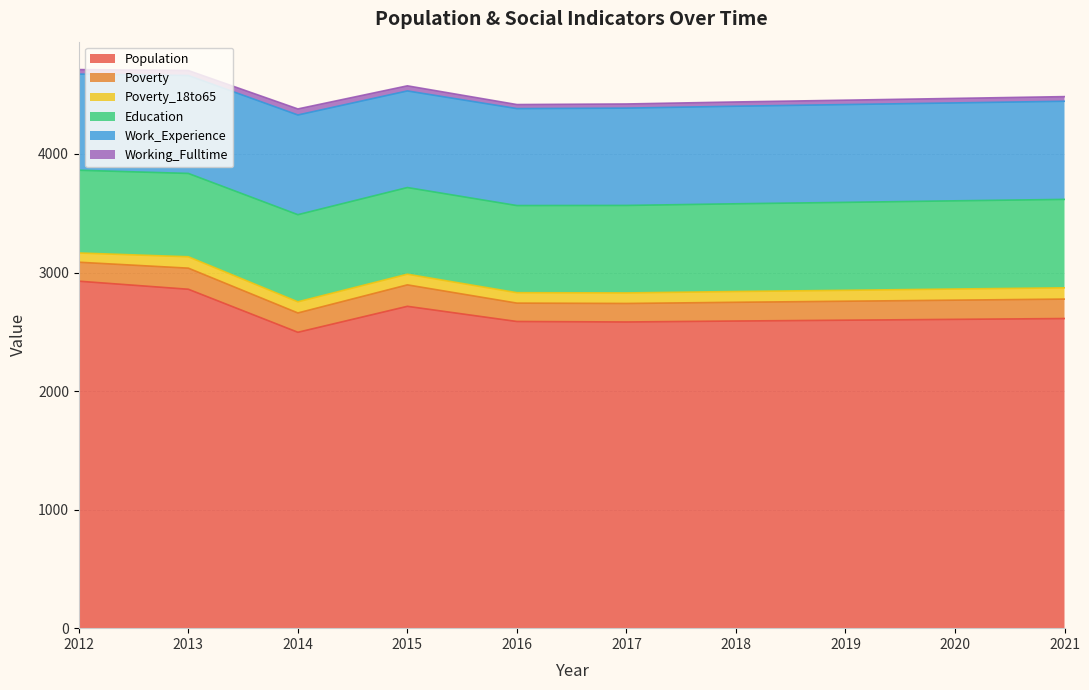

At how many categories does at least one series exceed 827?

10